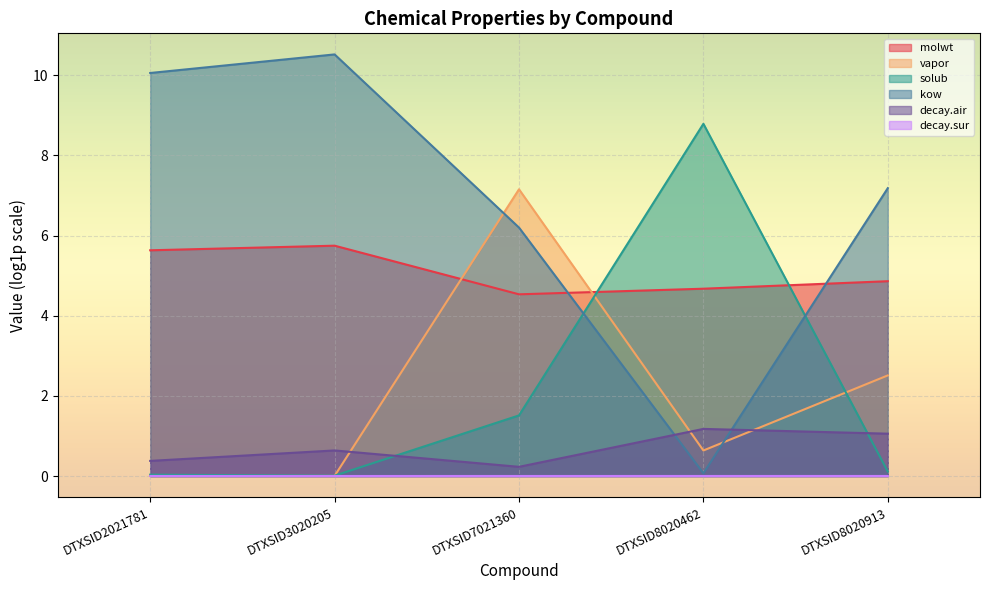

Does the chart display data point markers on the line(s)?

No